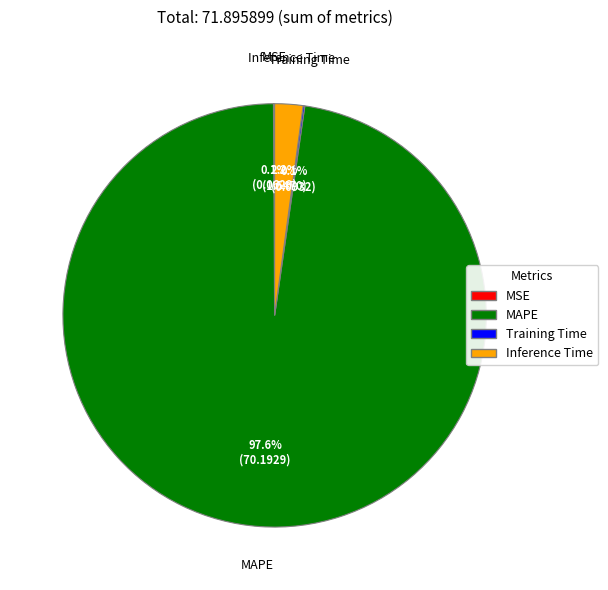

Combined, what portion of the pie is MAPE and Inference Time?

99.8%